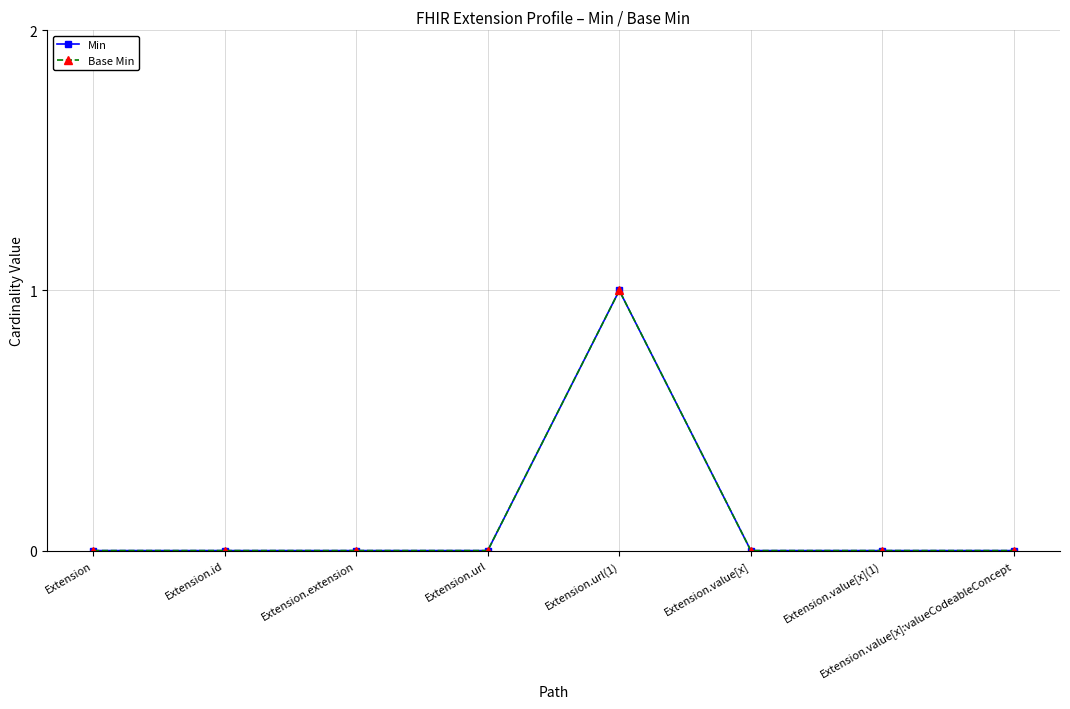

True or false: Min has a value of 1 at Extension.id.

False